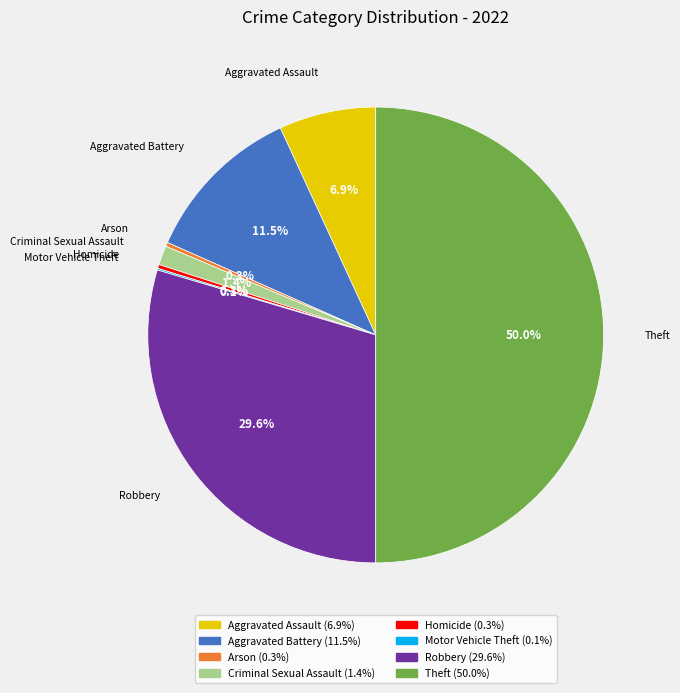

Is the sum of Criminal Sexual Assault and Robbery greater than half?

No